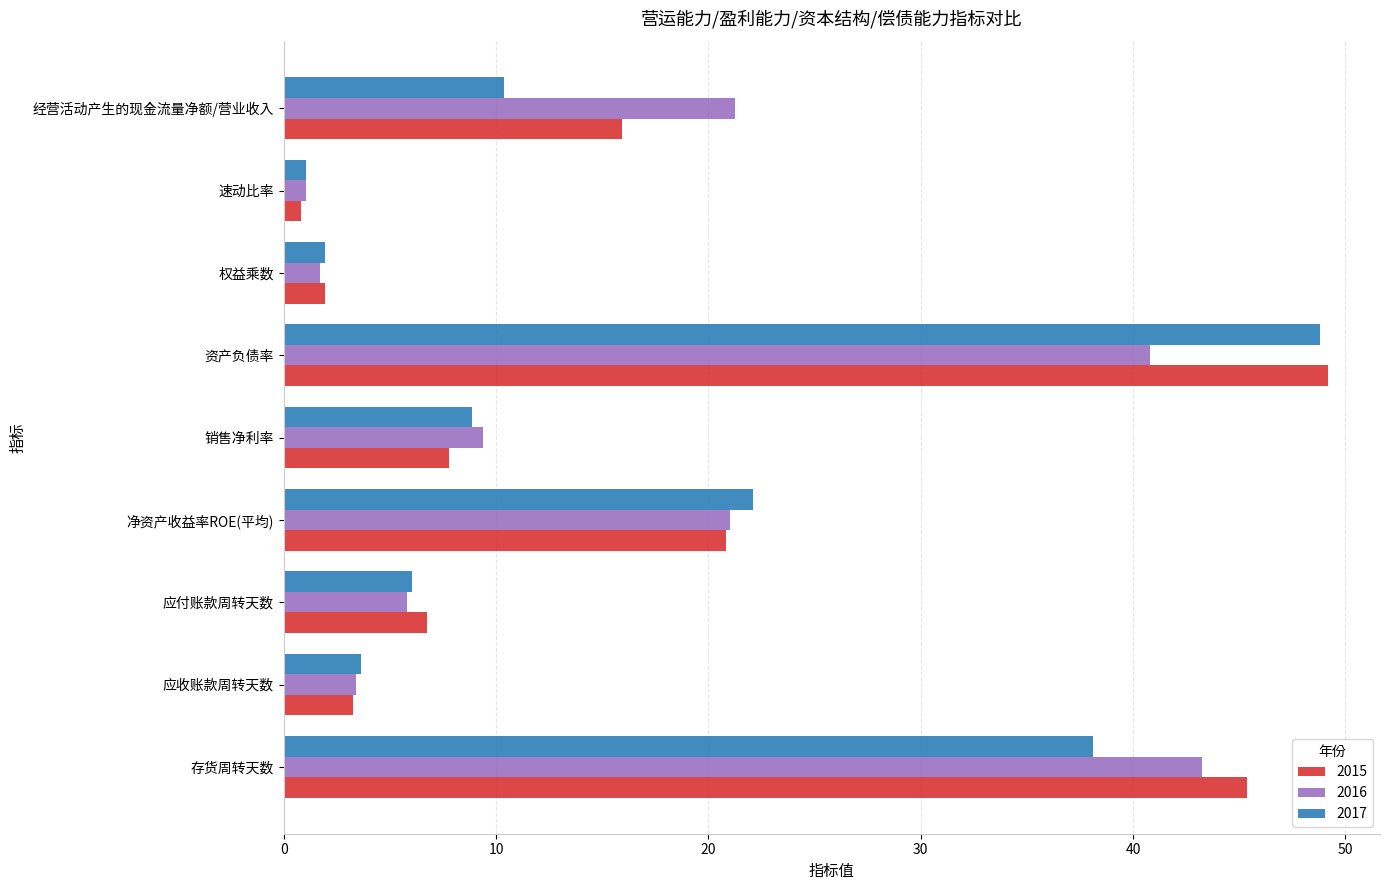

What are all the series names shown in the legend?

2015, 2016, 2017